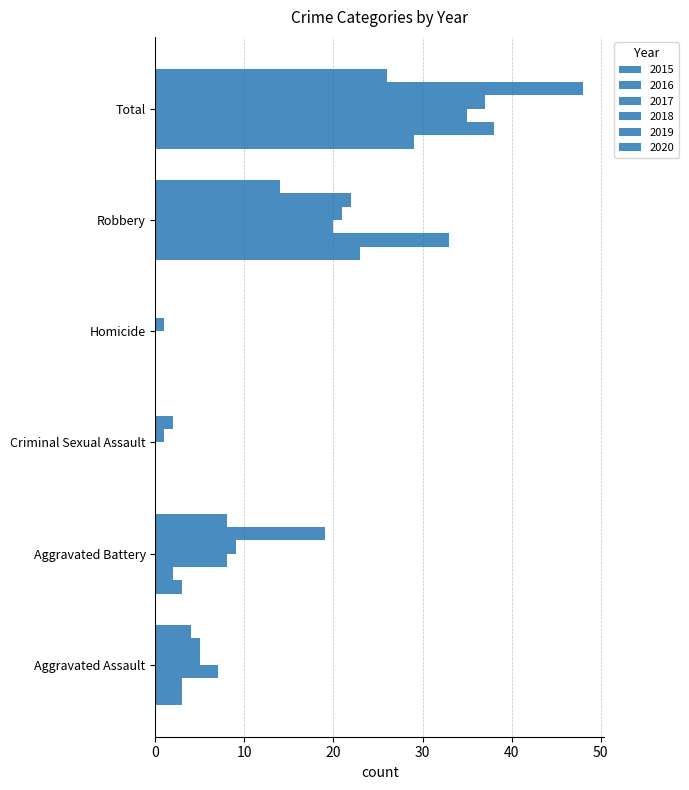

How many data points does each series have?

6